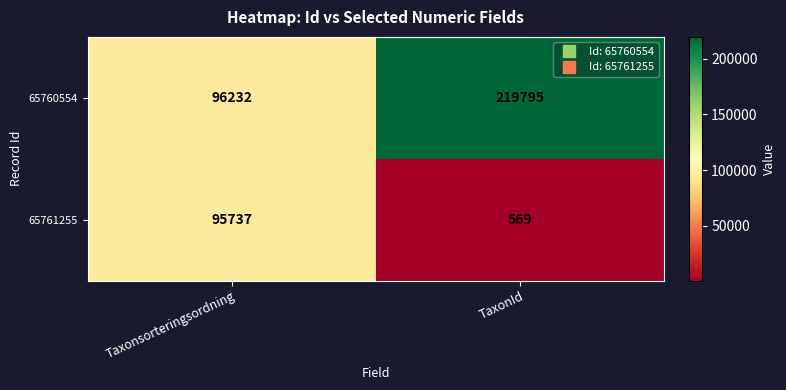

True or false: 65760554 has a value of 50321 at Taxonsorteringsordning.

False